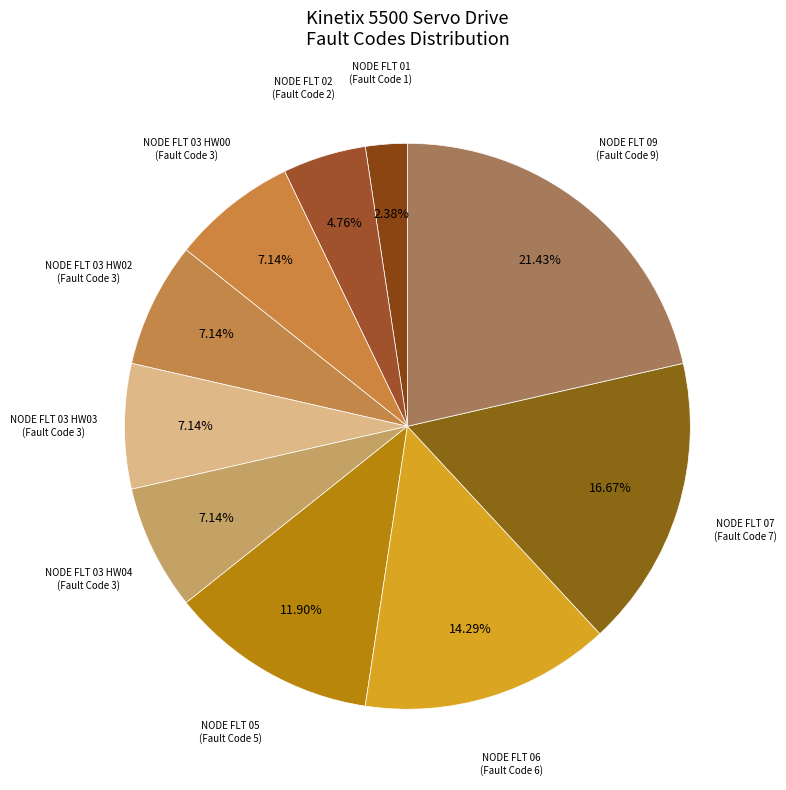

Is there a majority slice in this chart?

No